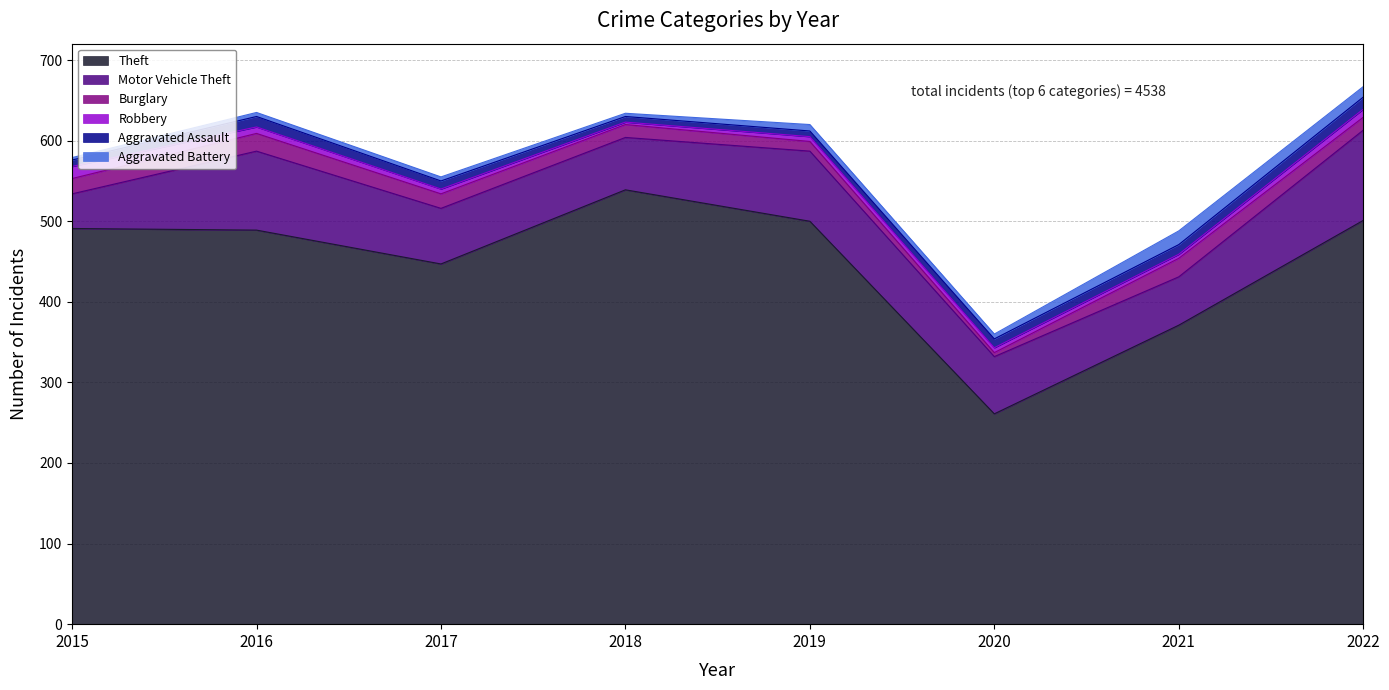

What is the value of the Burglary point at the 7th from the left?

23